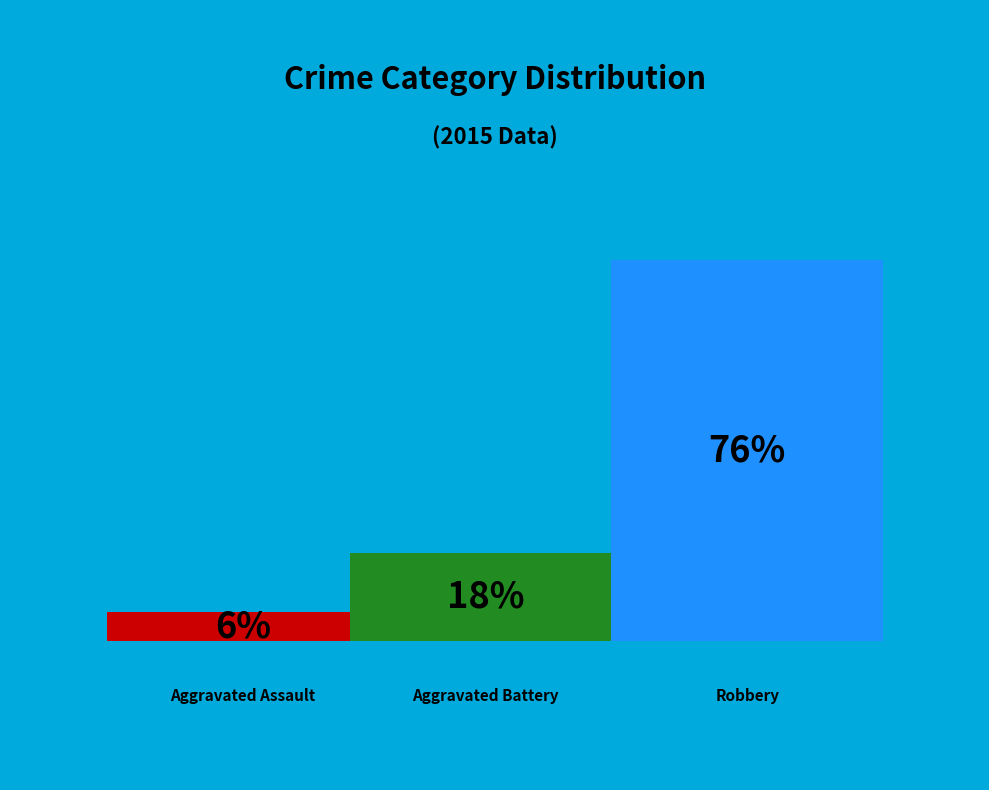

What portion of the pie excludes Aggravated Battery?

82.4%